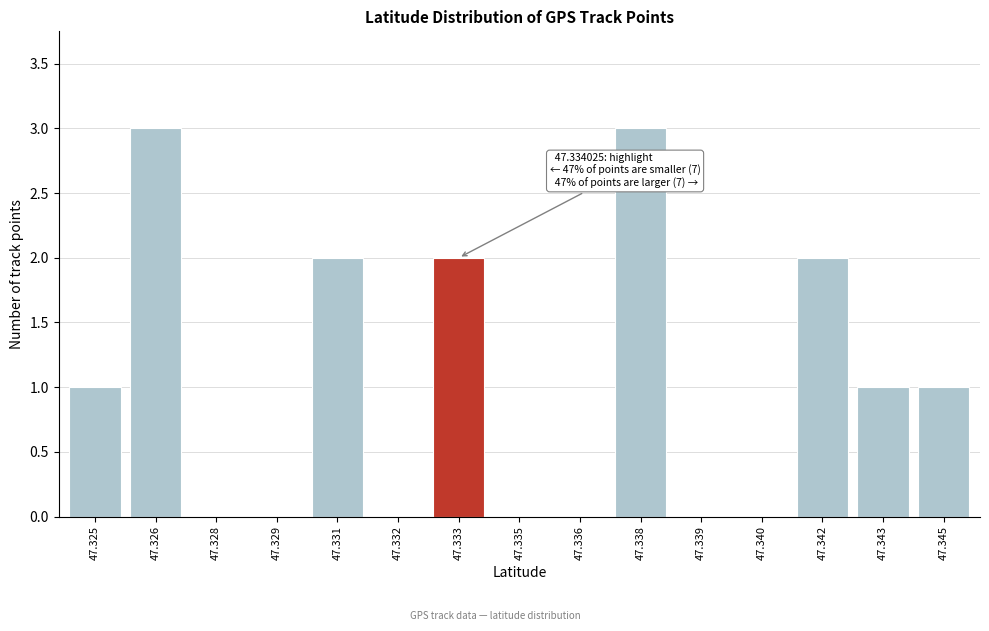

Reading left to right, extract all data points from this chart.

47.325=1	47.326=3	47.328=0	47.329=0	47.331=2	47.332=0	47.333=2	47.335=0	47.336=0	47.338=3	47.339=0	47.340=0	47.342=2	47.343=1	47.345=1